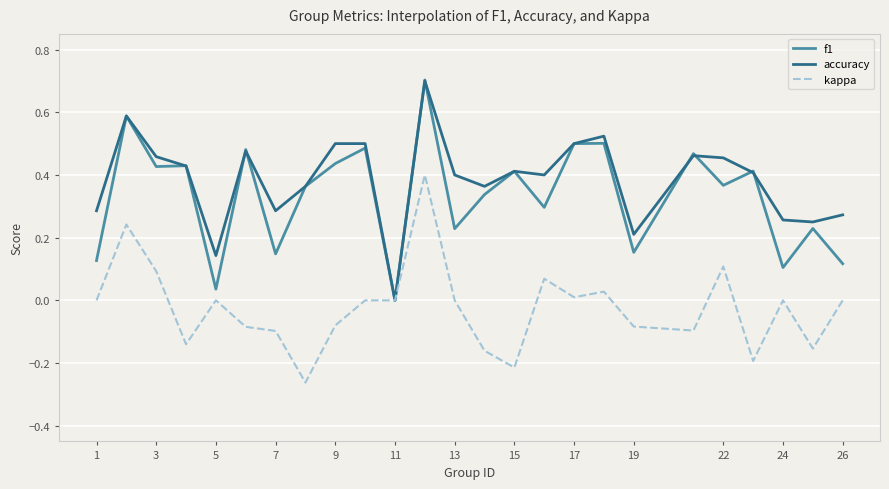

What is the sum of all kappa values?

-0.6